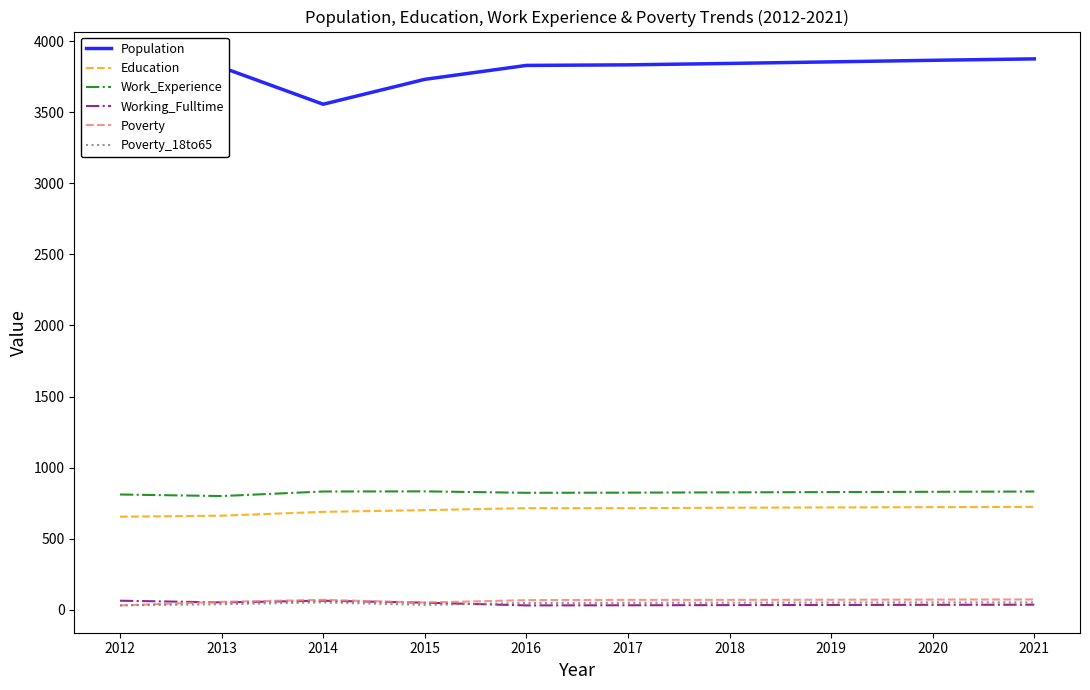

What is the total value across all series at 2015?

5400